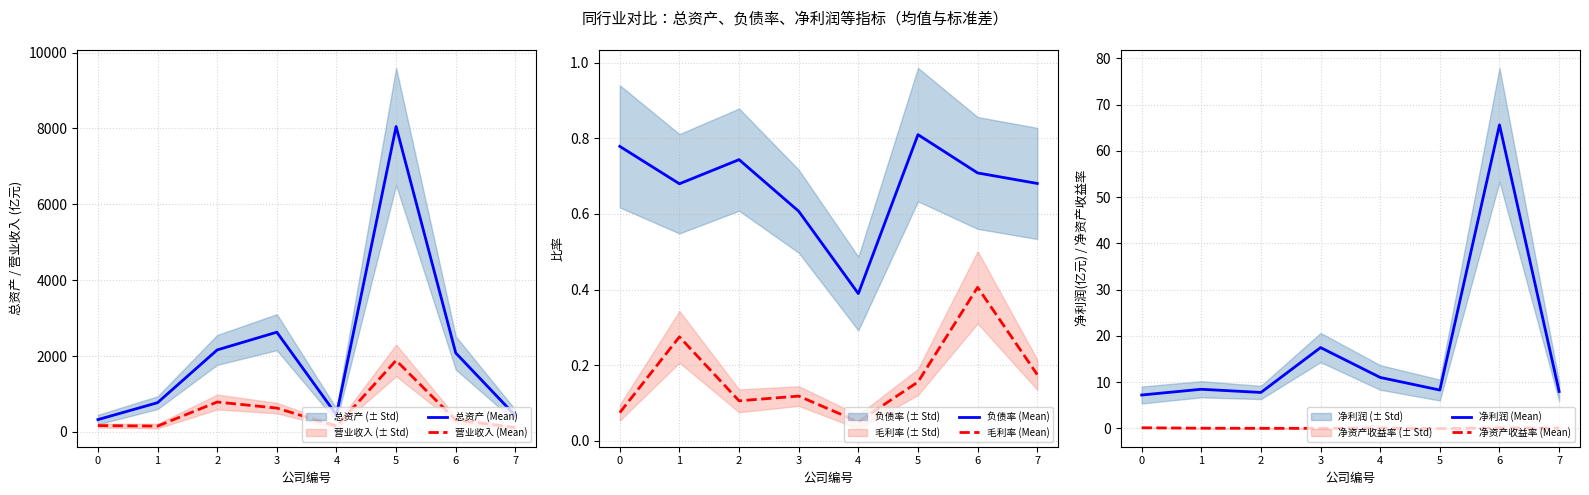

The 毛利率 (Mean) series shows 0.1 at 0. True or false?

False